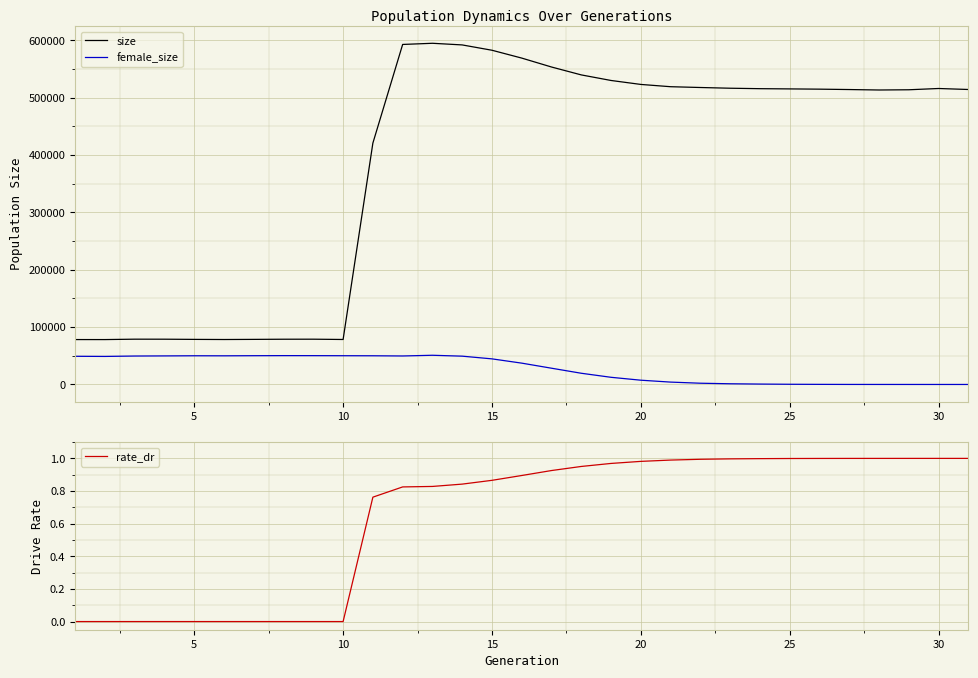

True or false: female_size and size intersect in this chart.

False